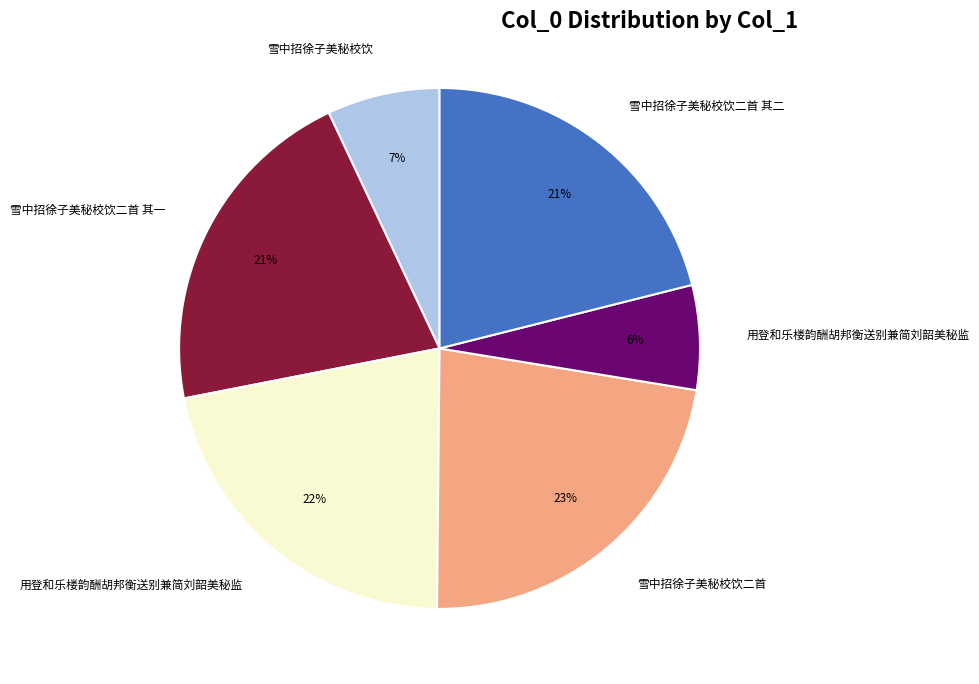

How many slices are in this pie chart?

6